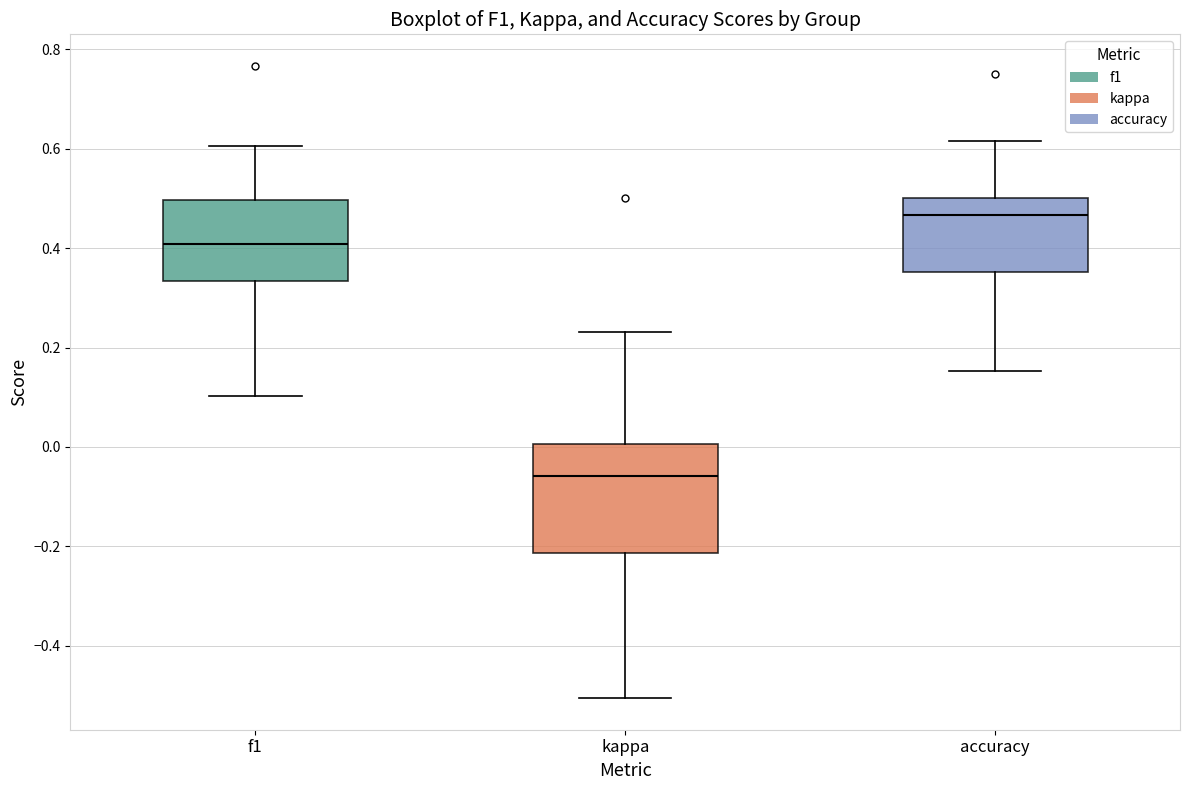

Reading left to right, read every box against the y-axis: the position of its median line, the range the box covers, and the ends of its whiskers. The values are not printed on the chart, so give them approximately, as read against the axis.

f1: median 0.40, box 0.34 to 0.50, whiskers 0.10 to 0.60
kappa: median -0.06, box -0.22 to 0.00, whiskers -0.50 to 0.24
accuracy: median 0.46, box 0.36 to 0.50, whiskers 0.16 to 0.62